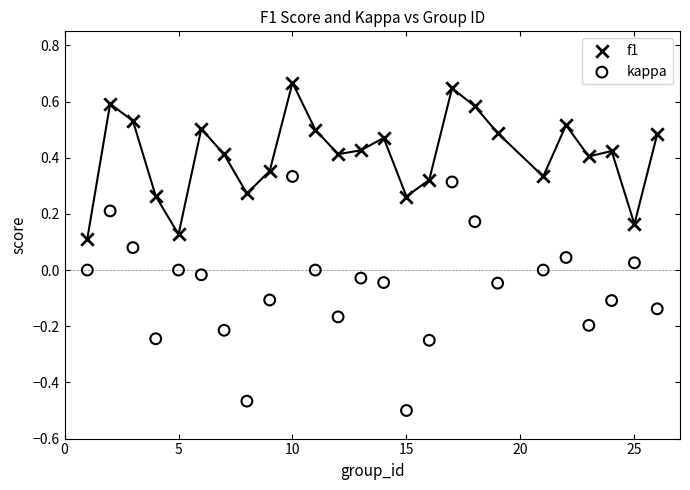

Which series reaches the maximum Y coordinate?

f1